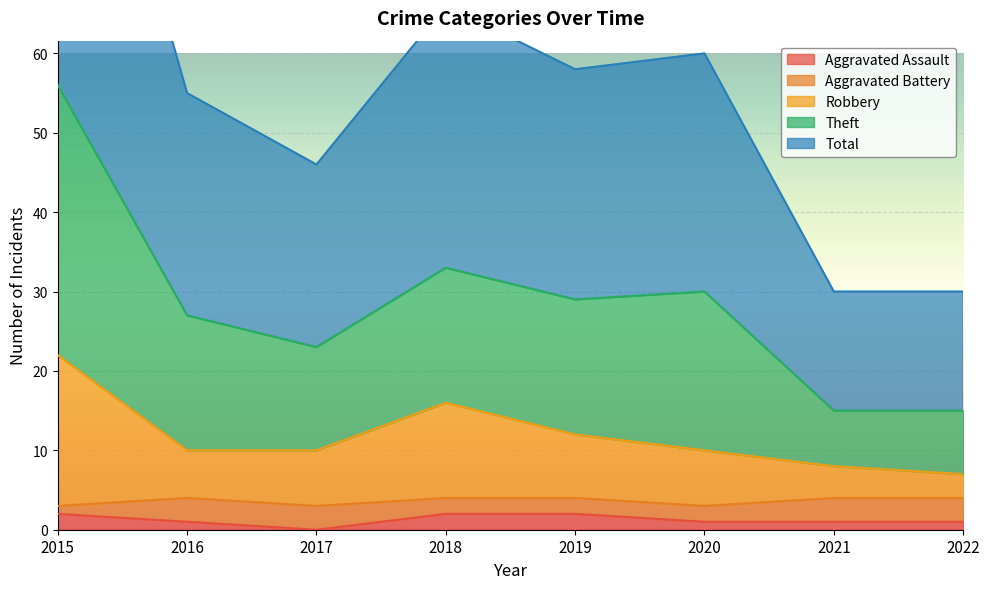

The Aggravated Assault series shows 2 at 2015. True or false?

True